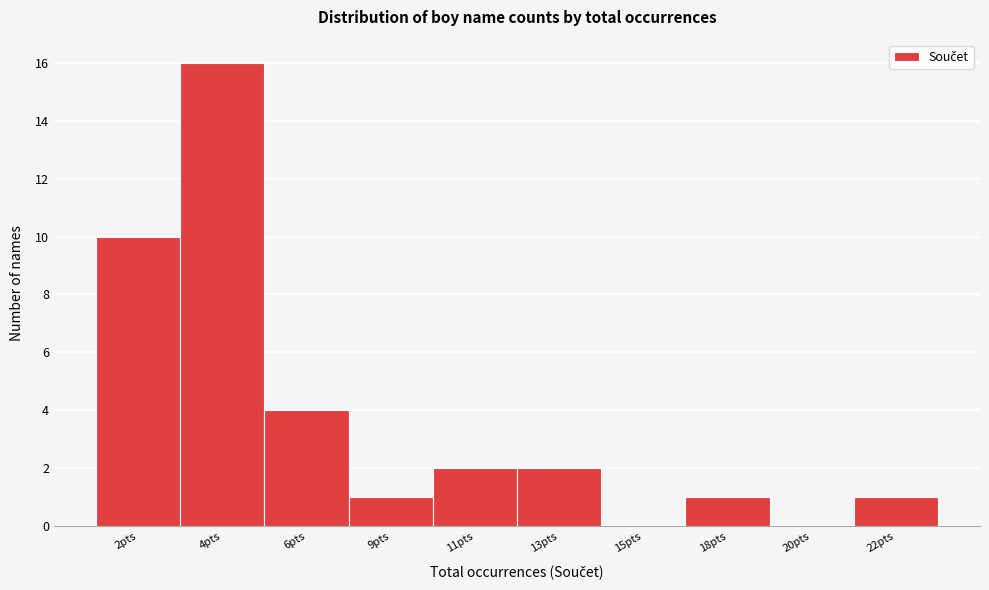

Reading left to right, extract all data points from this chart.

2pts=10	4pts=16	6pts=4	9pts=1	11pts=2	13pts=2	15pts=0	18pts=1	20pts=0	22pts=1